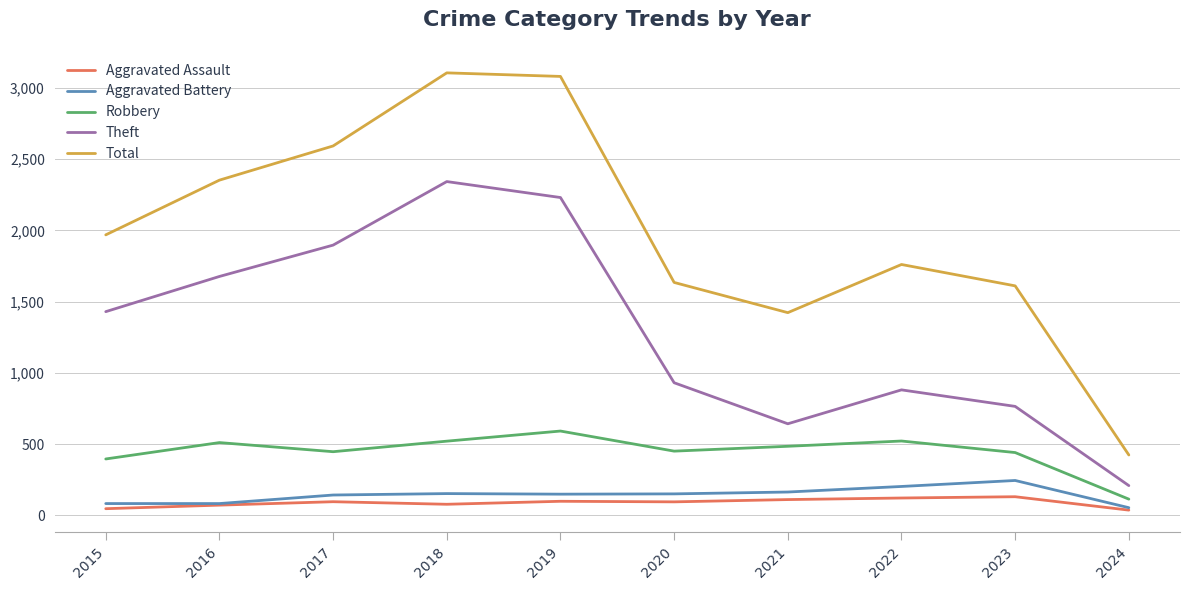

Between 2015 and 2023, which series saw the biggest shift?

Theft